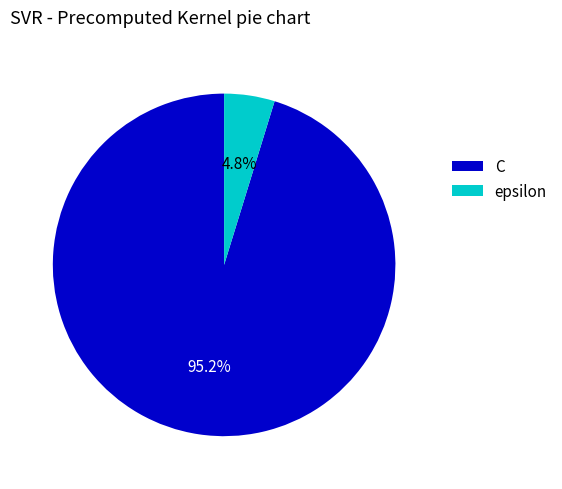

Between C and epsilon, which is larger?

C